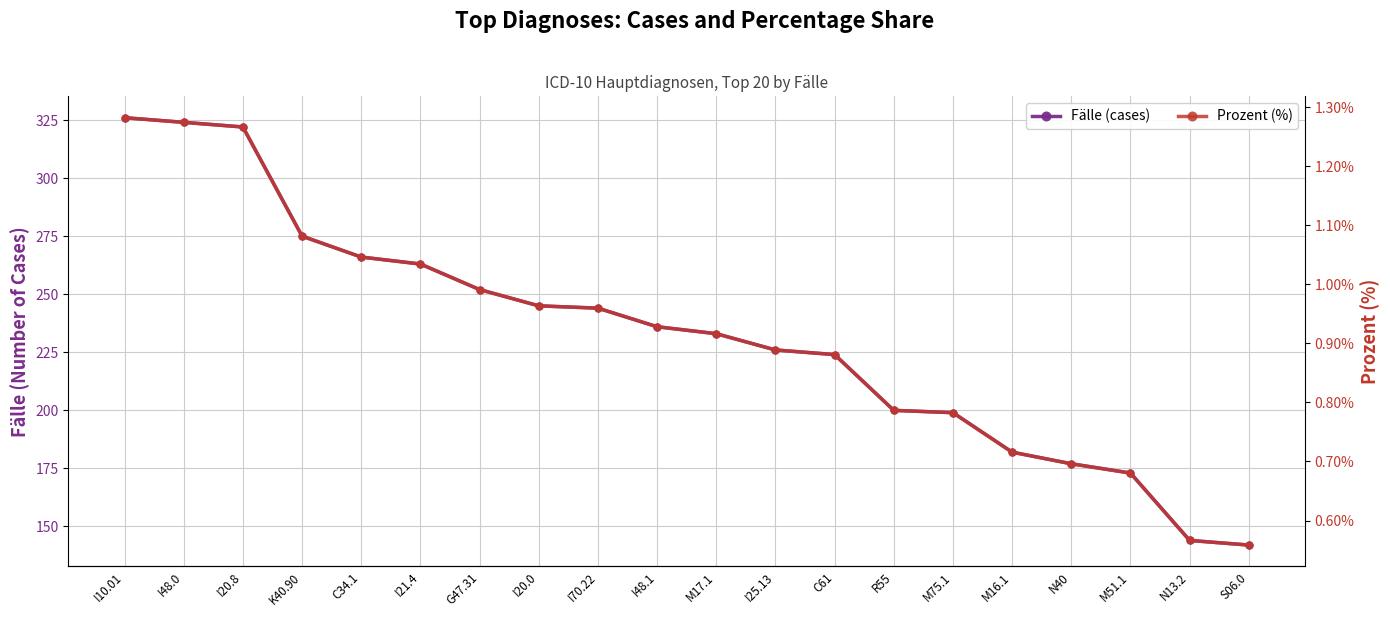

How many lines are shown in the chart?

2